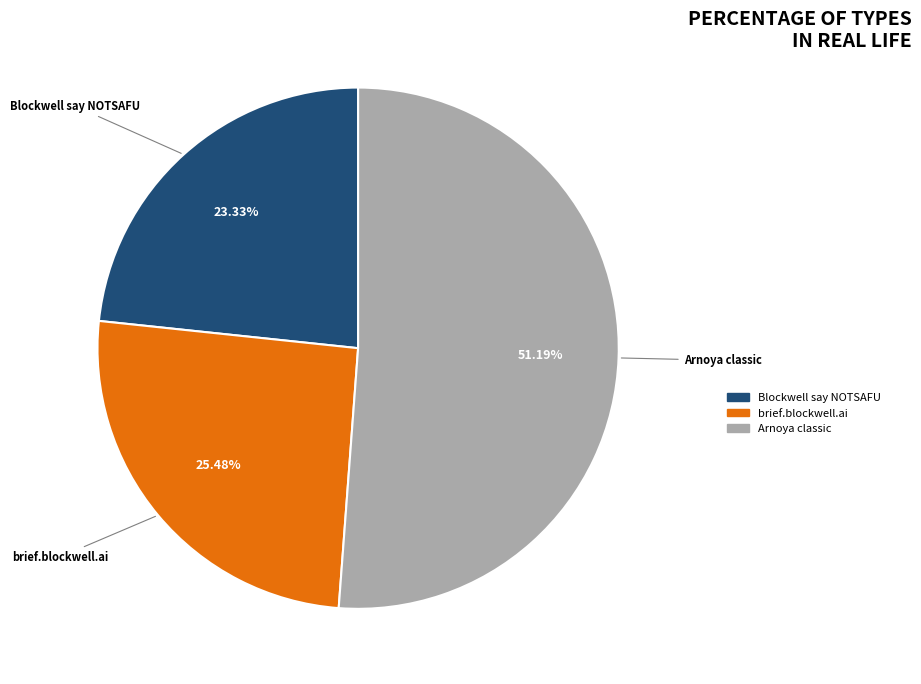

Is brief.blockwell.ai the majority of the pie?

No